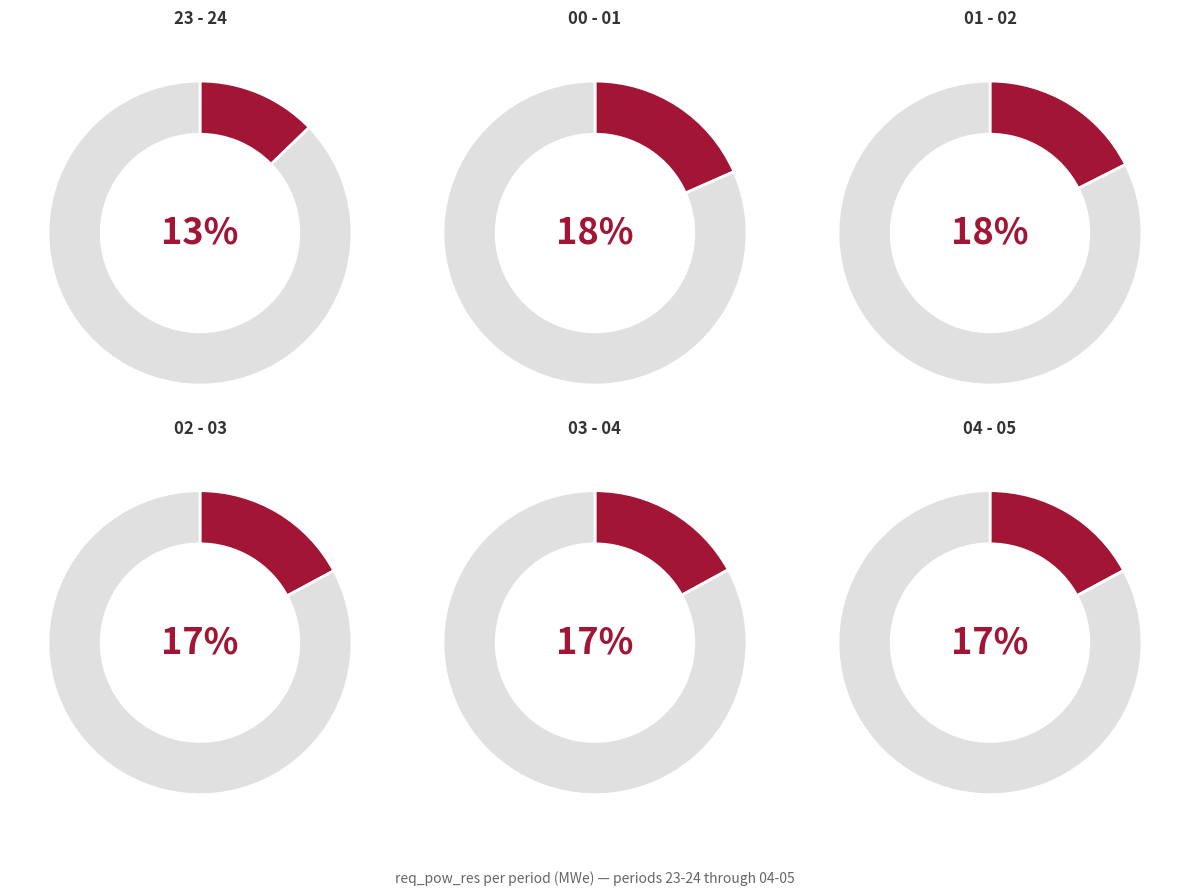

What is the total percentage of 02 - 03 and 23 - 24?

29.9%